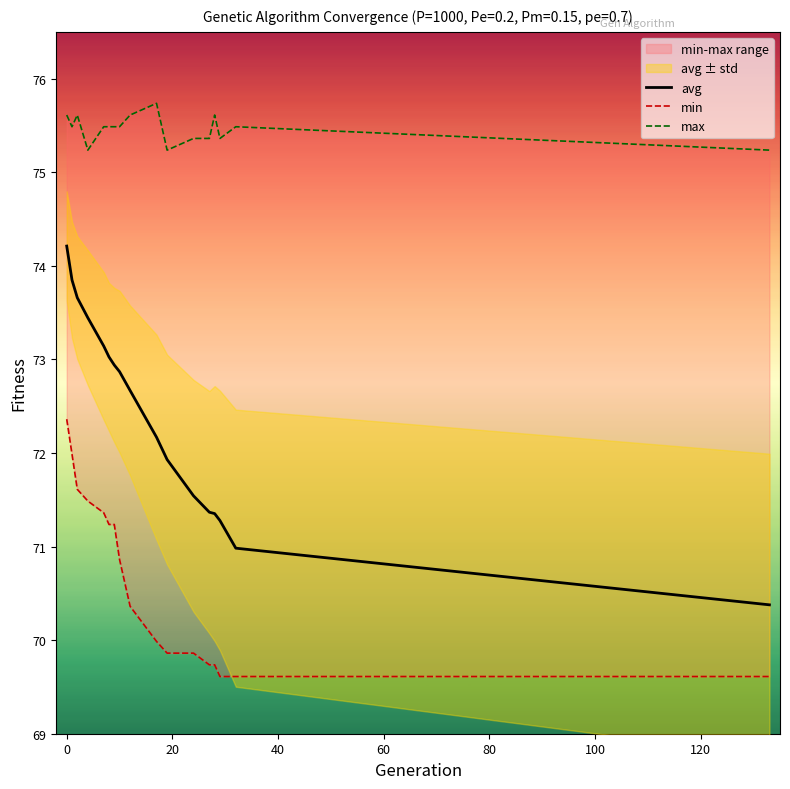

What is the minimum value for avg?

70.4